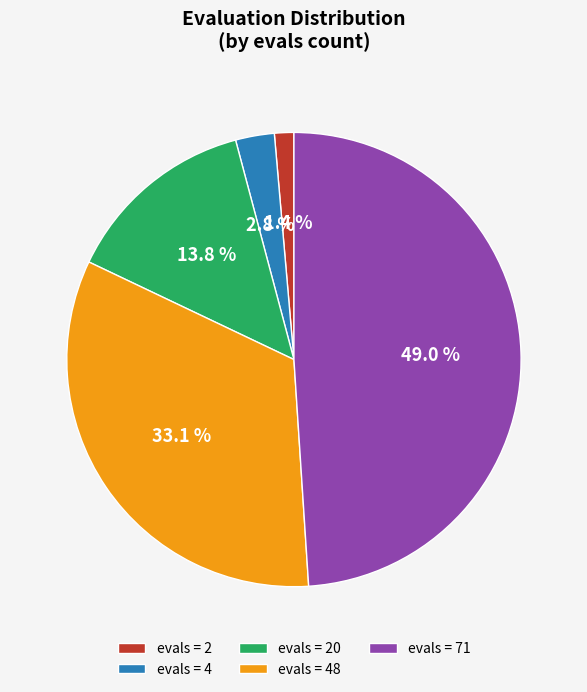

Between evals = 4 and evals = 20, which is larger?

evals = 20